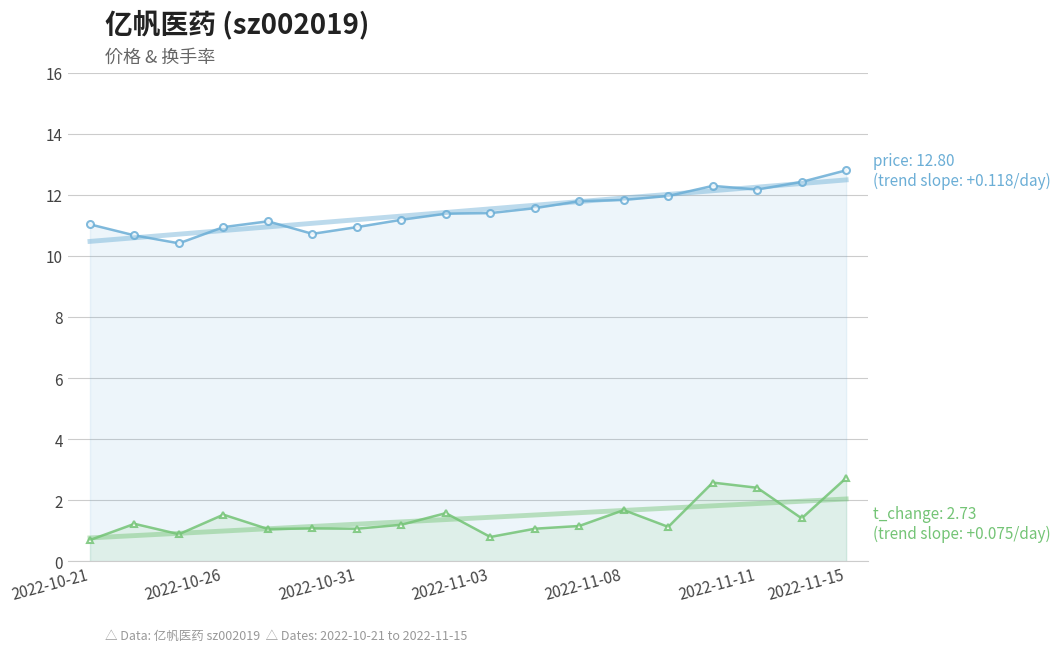

Count the number of categories in the chart.

18